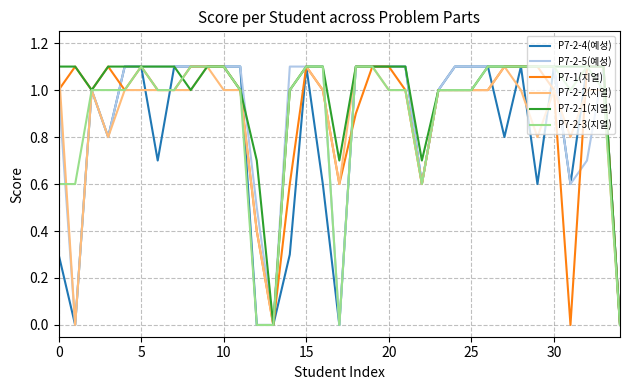

What is the highest value of the P7-2-5(예성) series?

1.1